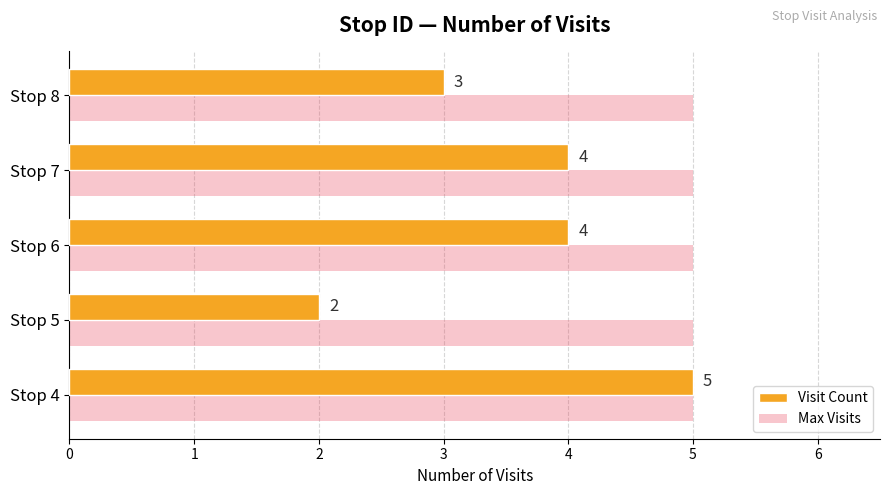

What are all the series names shown in the legend?

Visit Count, Max Visits